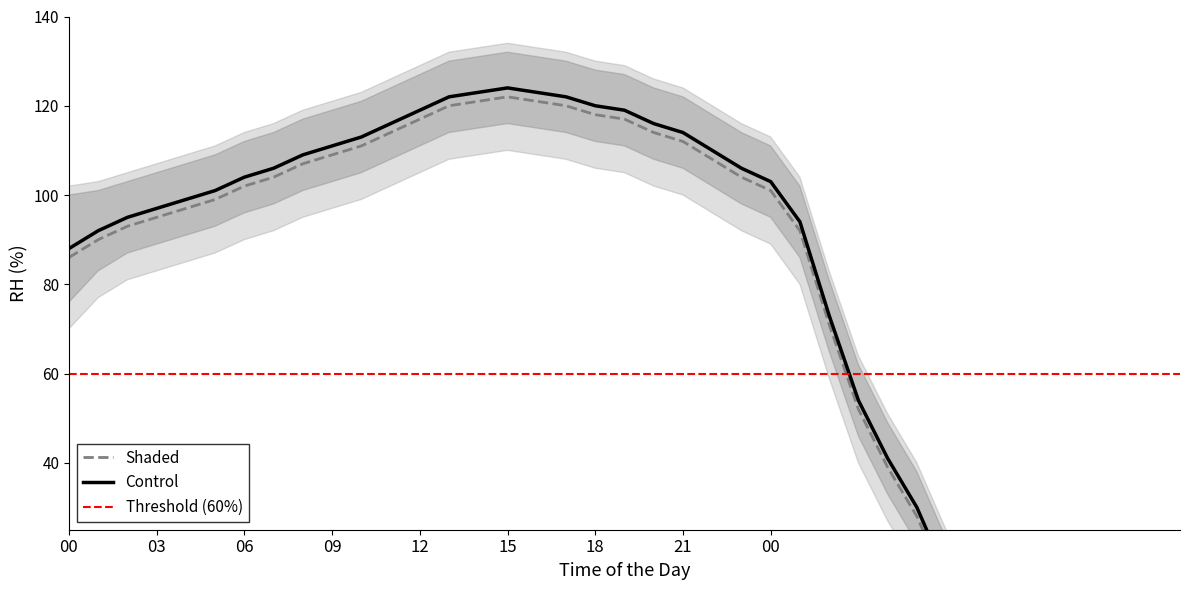

How many interior local peaks does the control_lower series have?

1